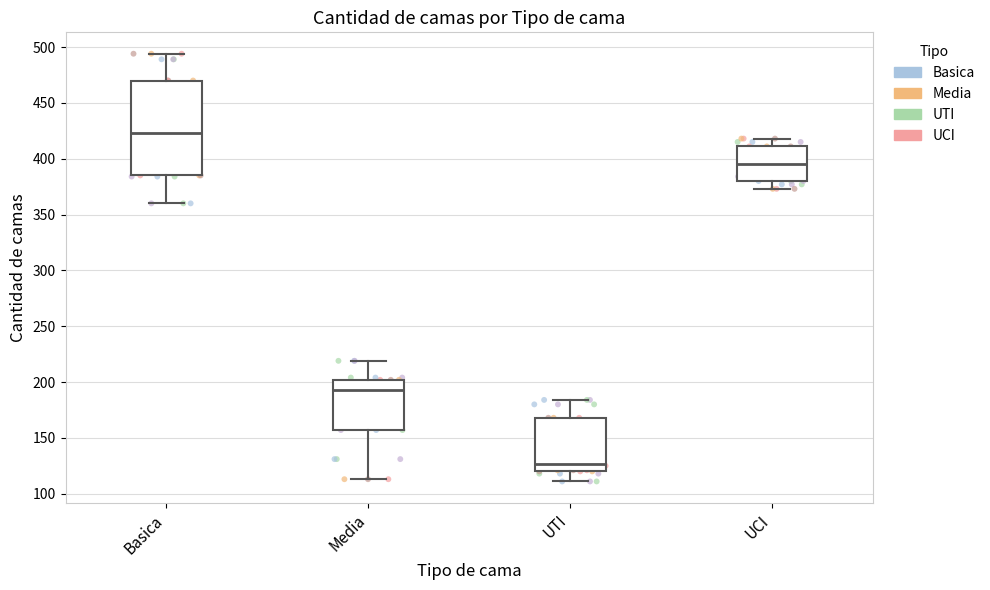

Comparing the boxes themselves (not the whiskers), which one is the tallest?

Basica